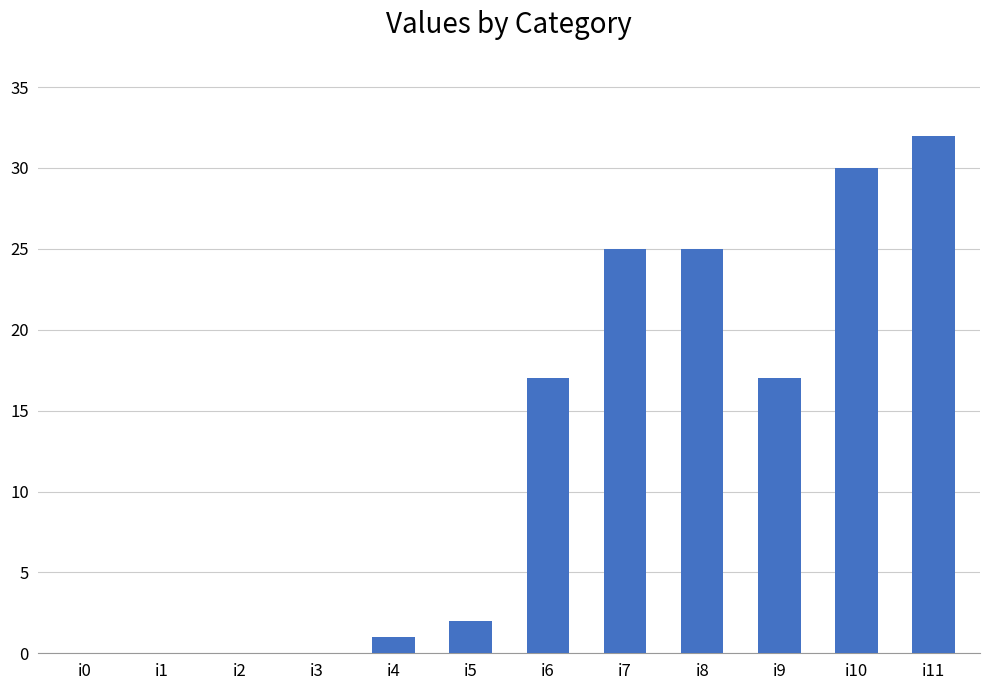

What is the sum of the values at i9 and i8?

42